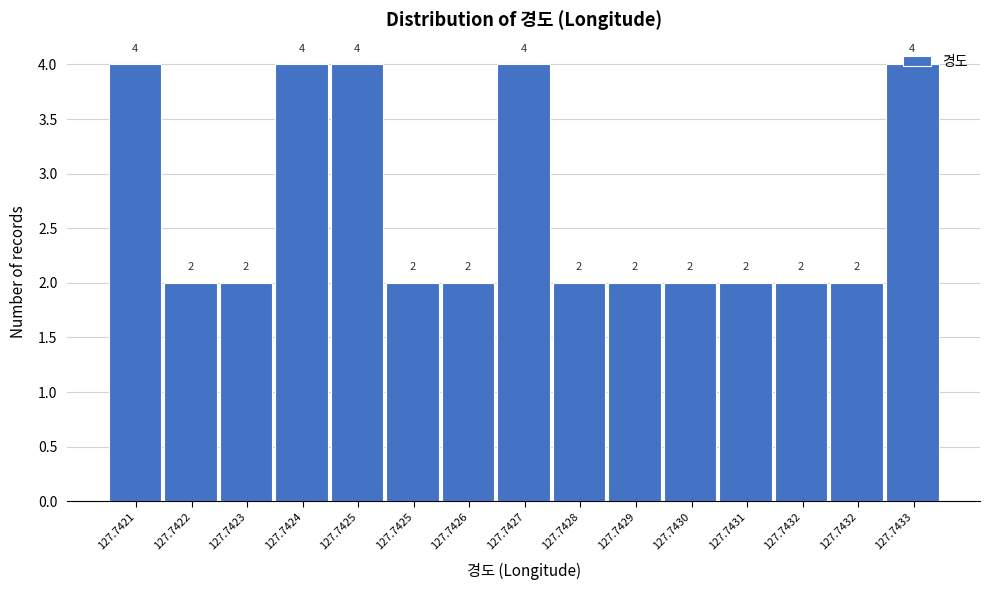

Does the chart contain any negative values?

No